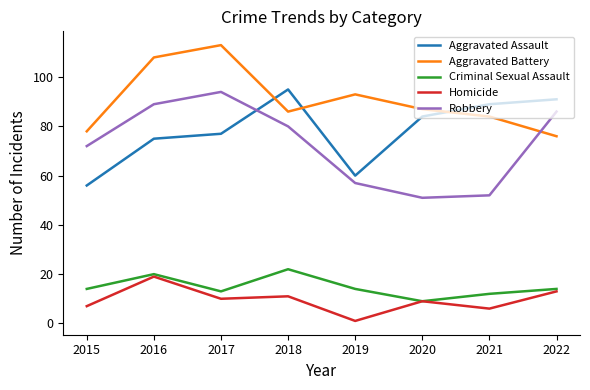

Which series has the widest spread of values?

Robbery